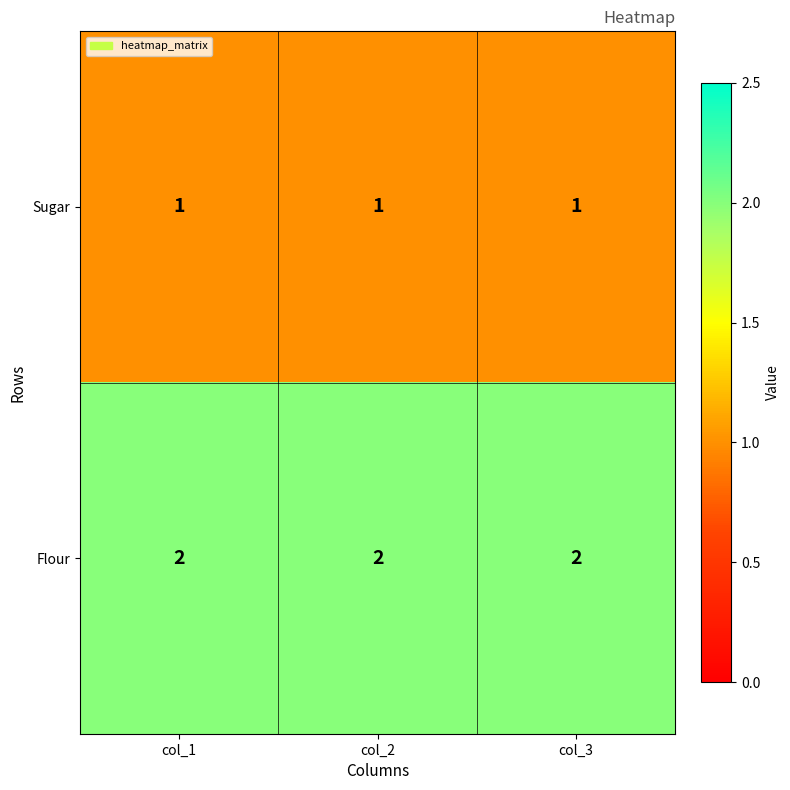

Rank the series by their average value, from highest to lowest.

Flour, Sugar